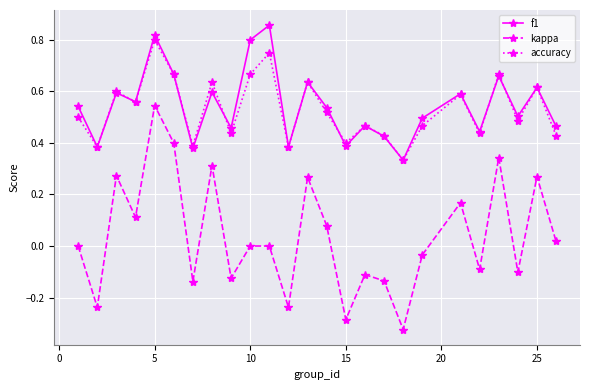

Which series has the widest spread of values?

kappa